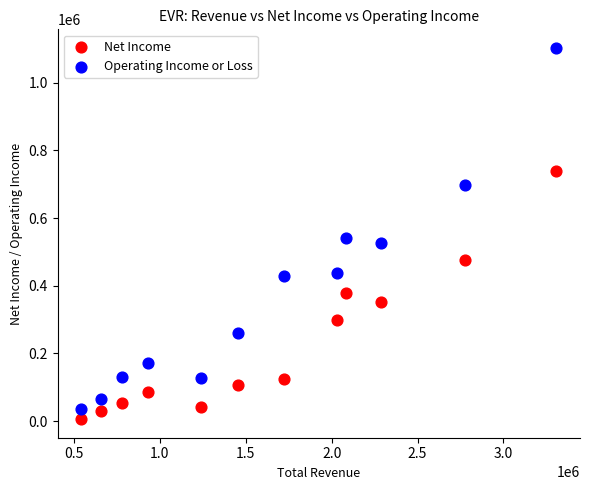

Which series contains the highest Y value?

Operating Income or Loss